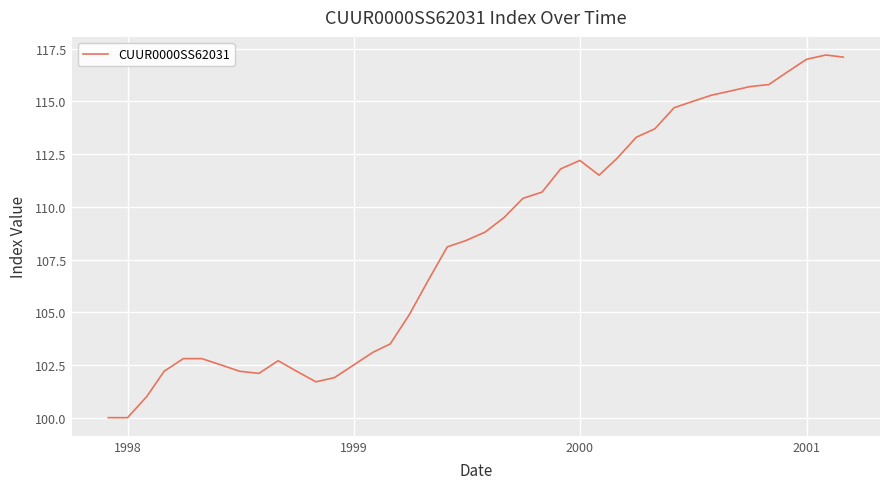

Reading left to right, extract all data points from this chart.

100.0	100.0	101.0	102.2	102.8	102.8	102.5	102.2	102.1	102.7	102.2	101.7	101.9	102.5	103.1	103.5	104.9	106.5	108.1	108.4	108.8	109.5	110.4	110.7	111.8	112.2	111.5	112.3	113.3	113.7	114.7	115.0	115.3	115.5	115.7	115.8	116.4	117.0	117.2	117.1